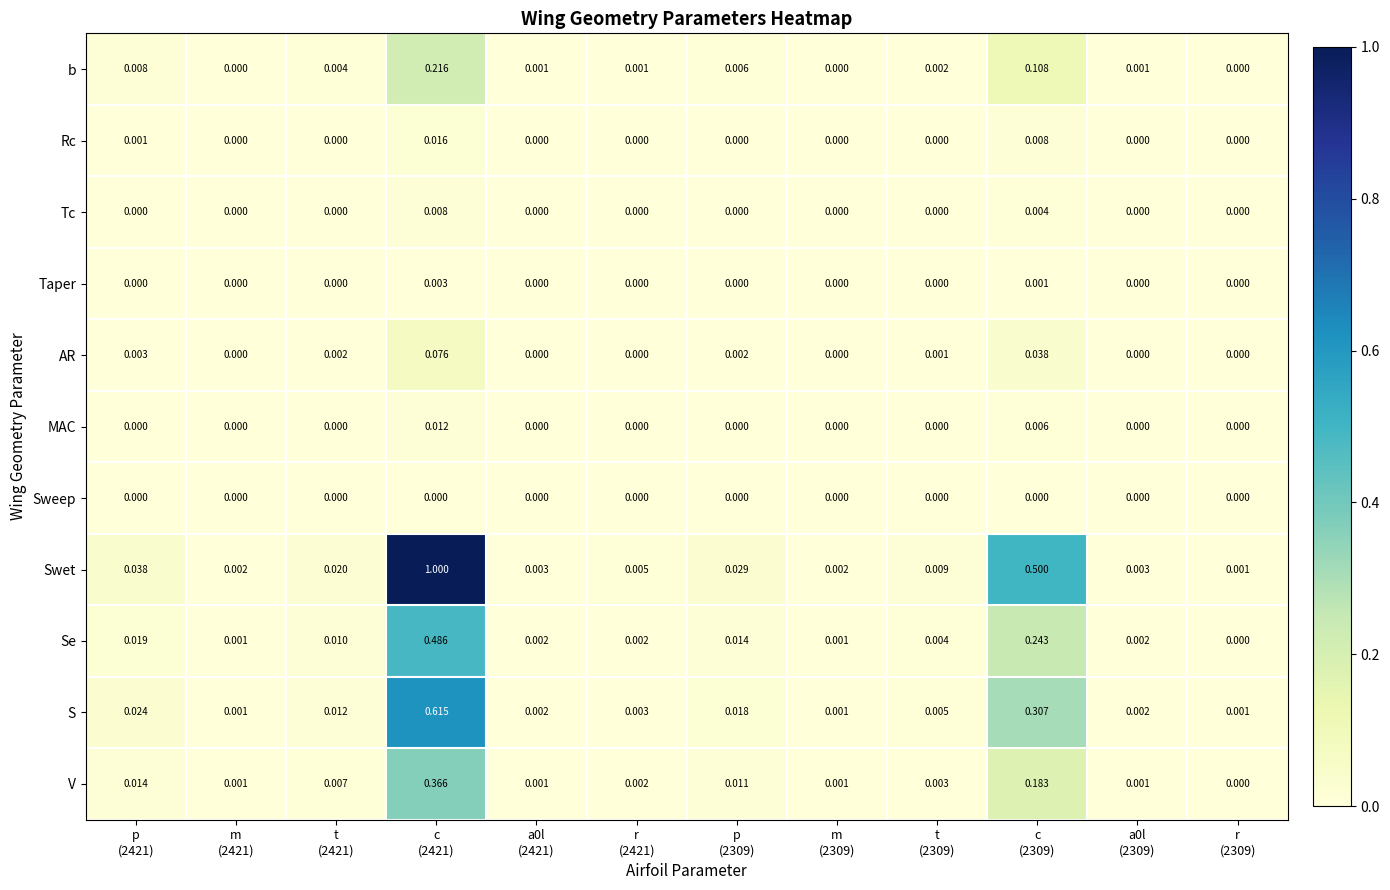

Which series has the widest spread of values?

Swet